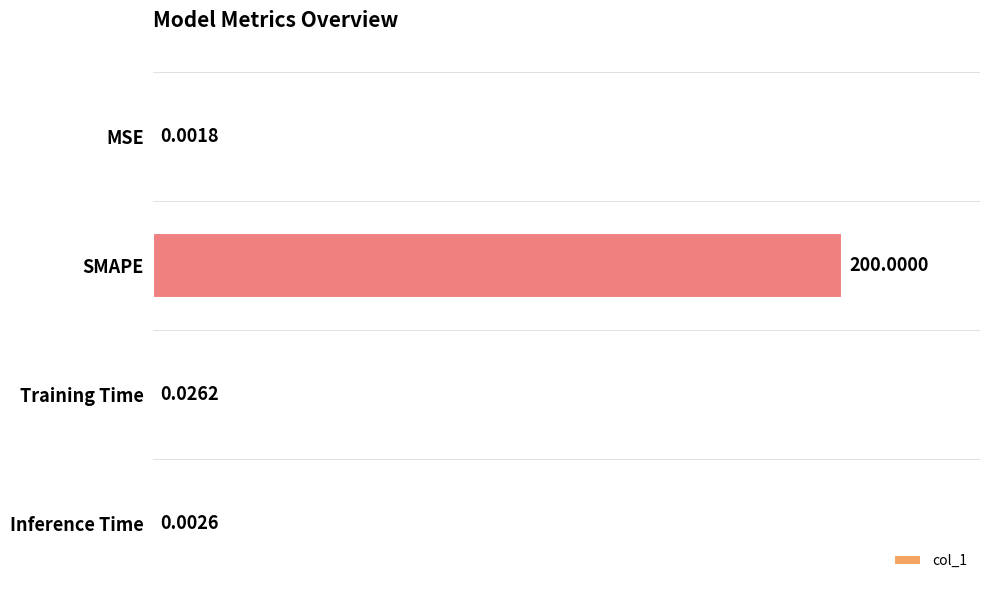

What is the greatest value displayed?

200.0